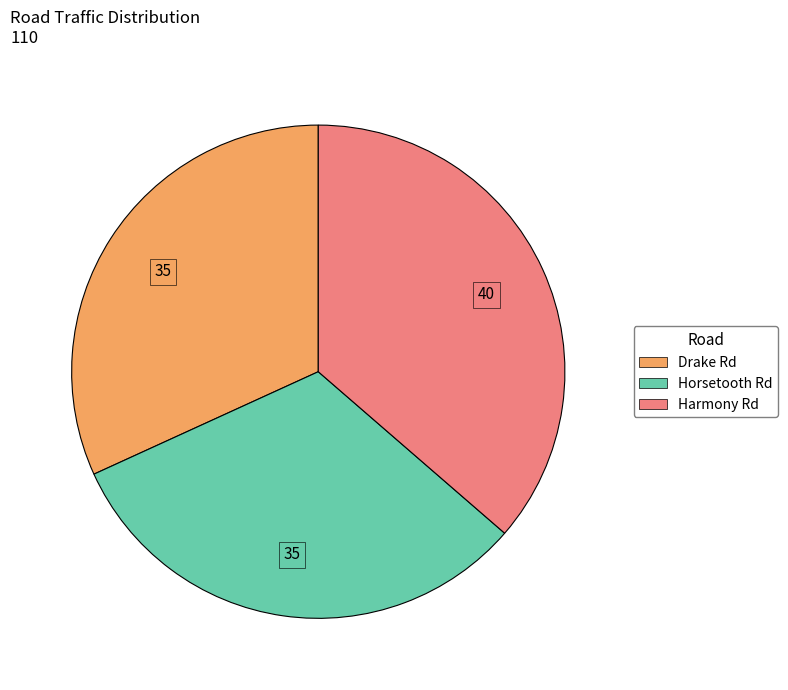

Is there any slice that represents more than half of the pie?

No